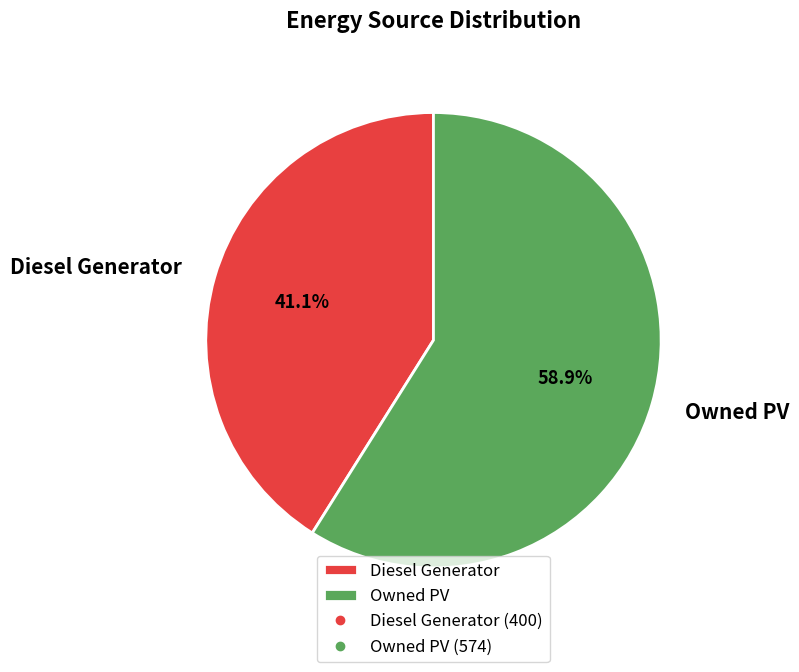

Combined, what portion of the pie is Owned PV and Diesel Generator?

100.0%